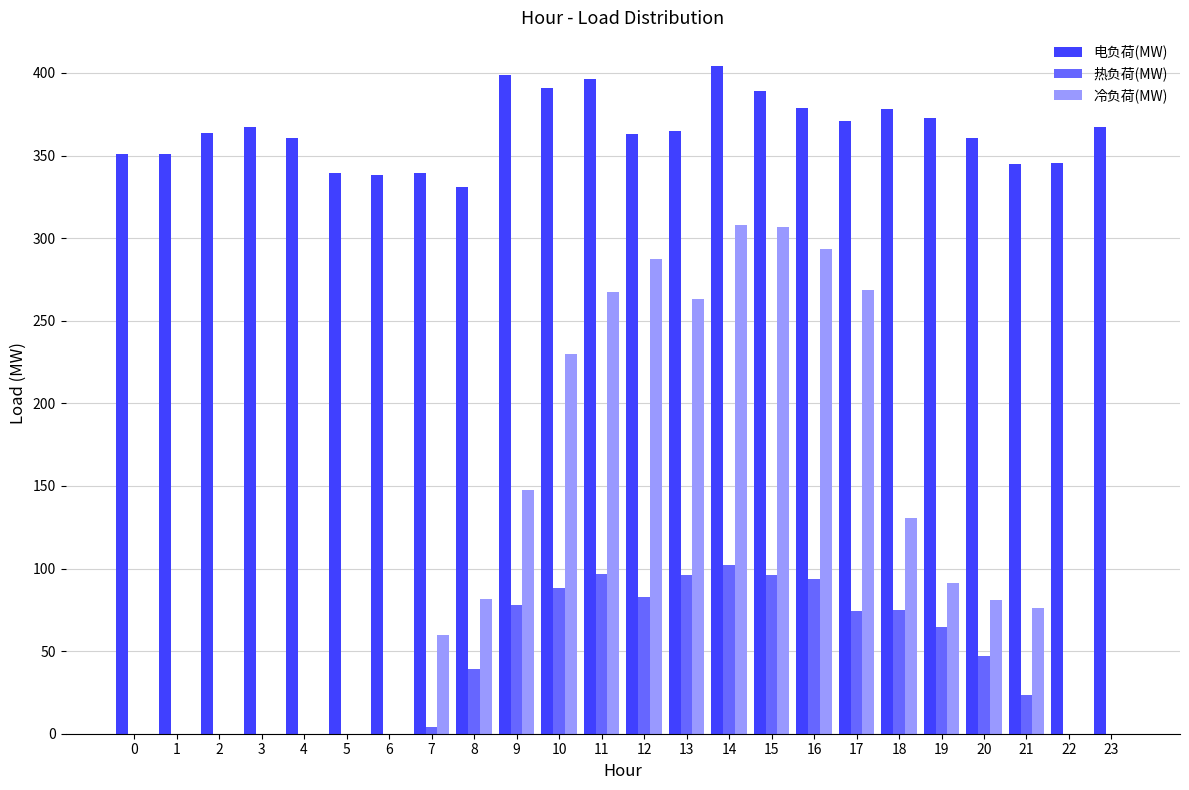

True or false: 冷负荷(MW) has a value of 57.1 at 8.

False